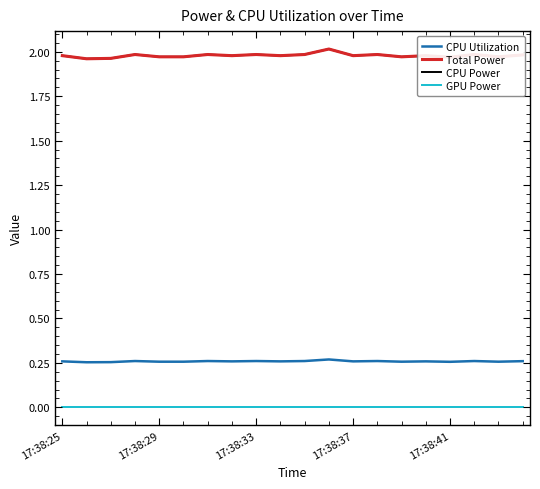

List the labels in order of GPU Power value, largest first.

17:38:25, 17:38:29, 17:38:33, 17:38:37, 17:38:41, 5, 6, 7, 8, 9, 10, 11, 12, 13, 14, 15, 16, 17, 18, 19